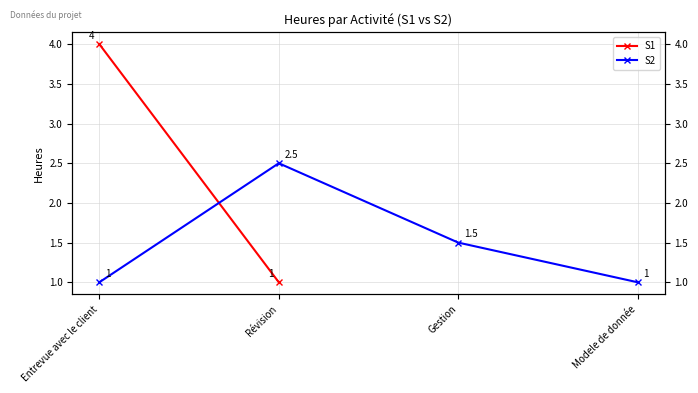

What is the difference between the values at Gestion and Modele de donnée?

0.5